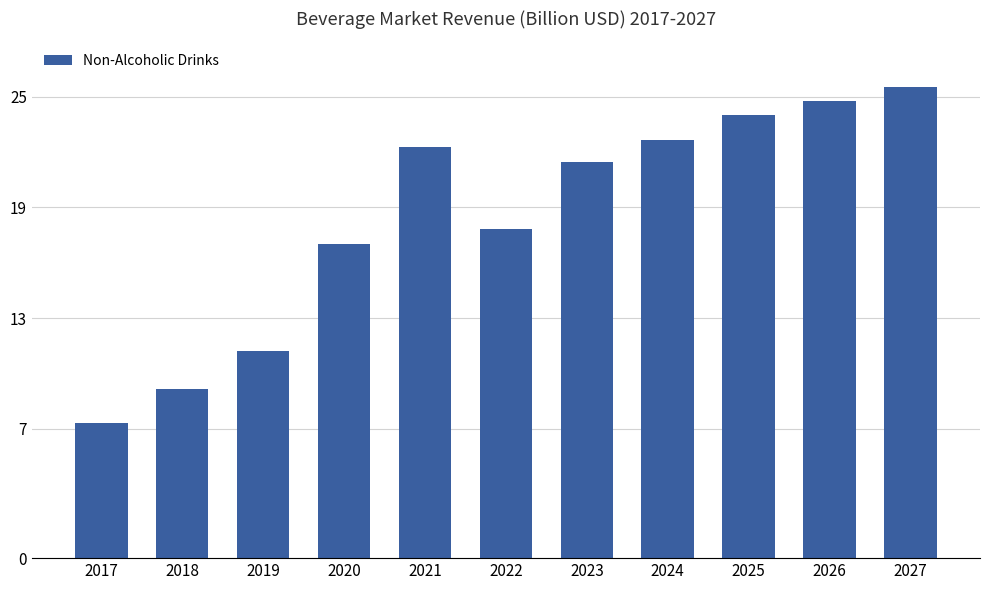

What is the difference between the maximum and minimum values?

18.2